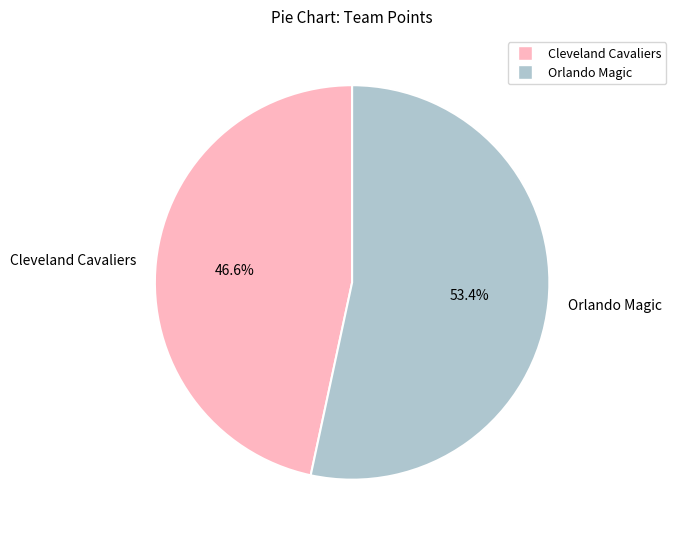

To the nearest percent, what percentage of the pie is Cleveland Cavaliers?

47%